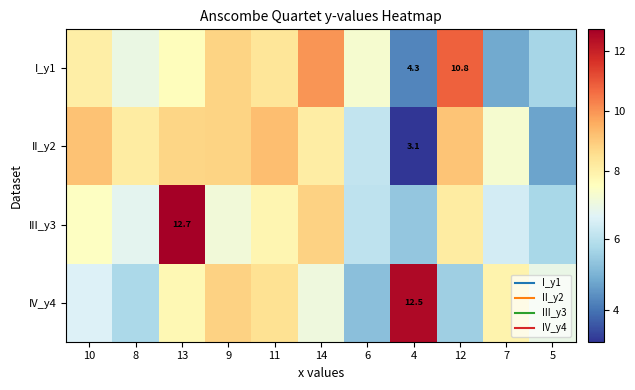

What is the sum of the I_y1 values at 5 and 10?

13.7